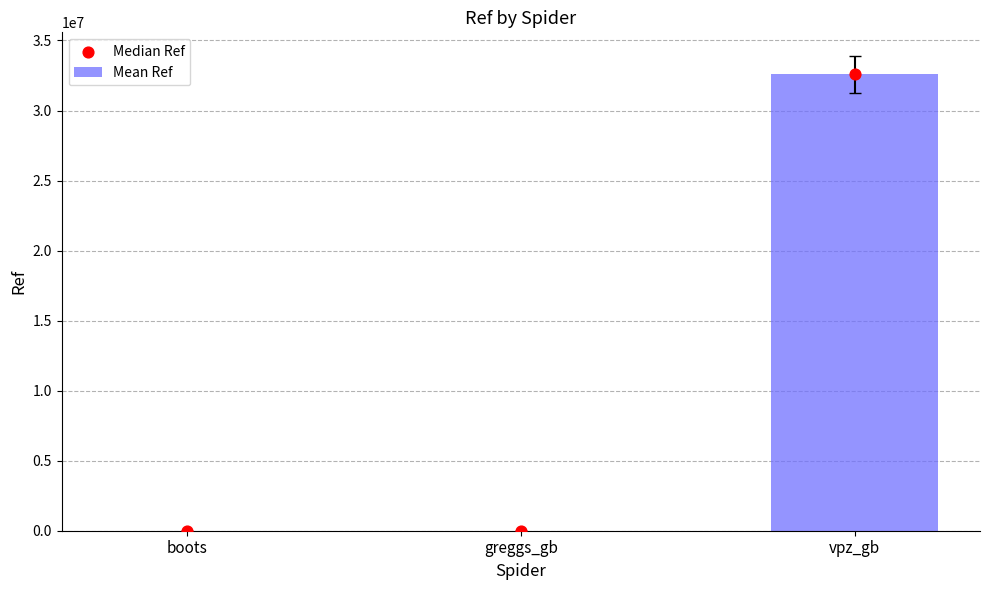

What are all the series names shown in the legend?

Mean Ref, Median Ref